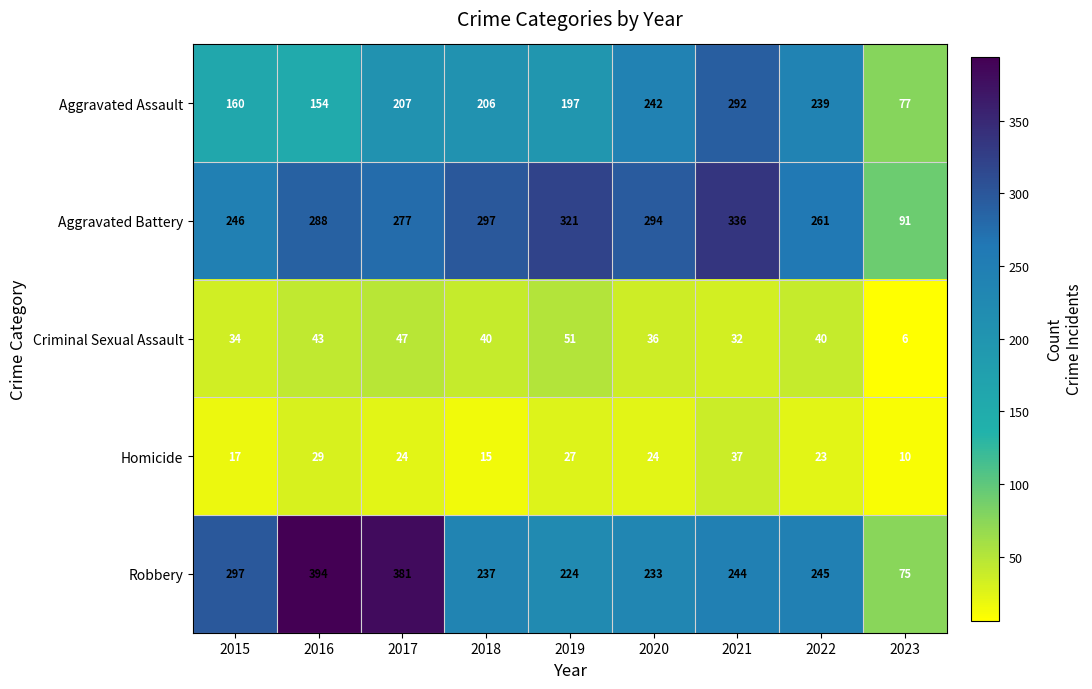

What is the minimum value shown in the chart?

6